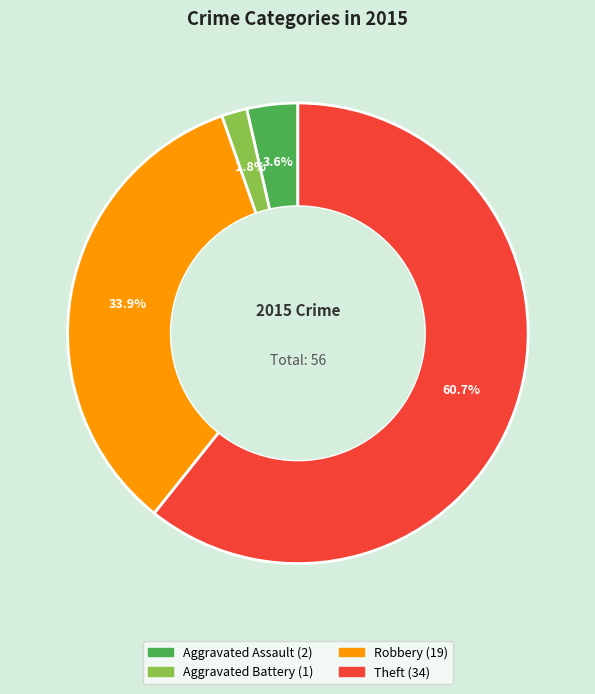

How many segments does this pie chart have?

4